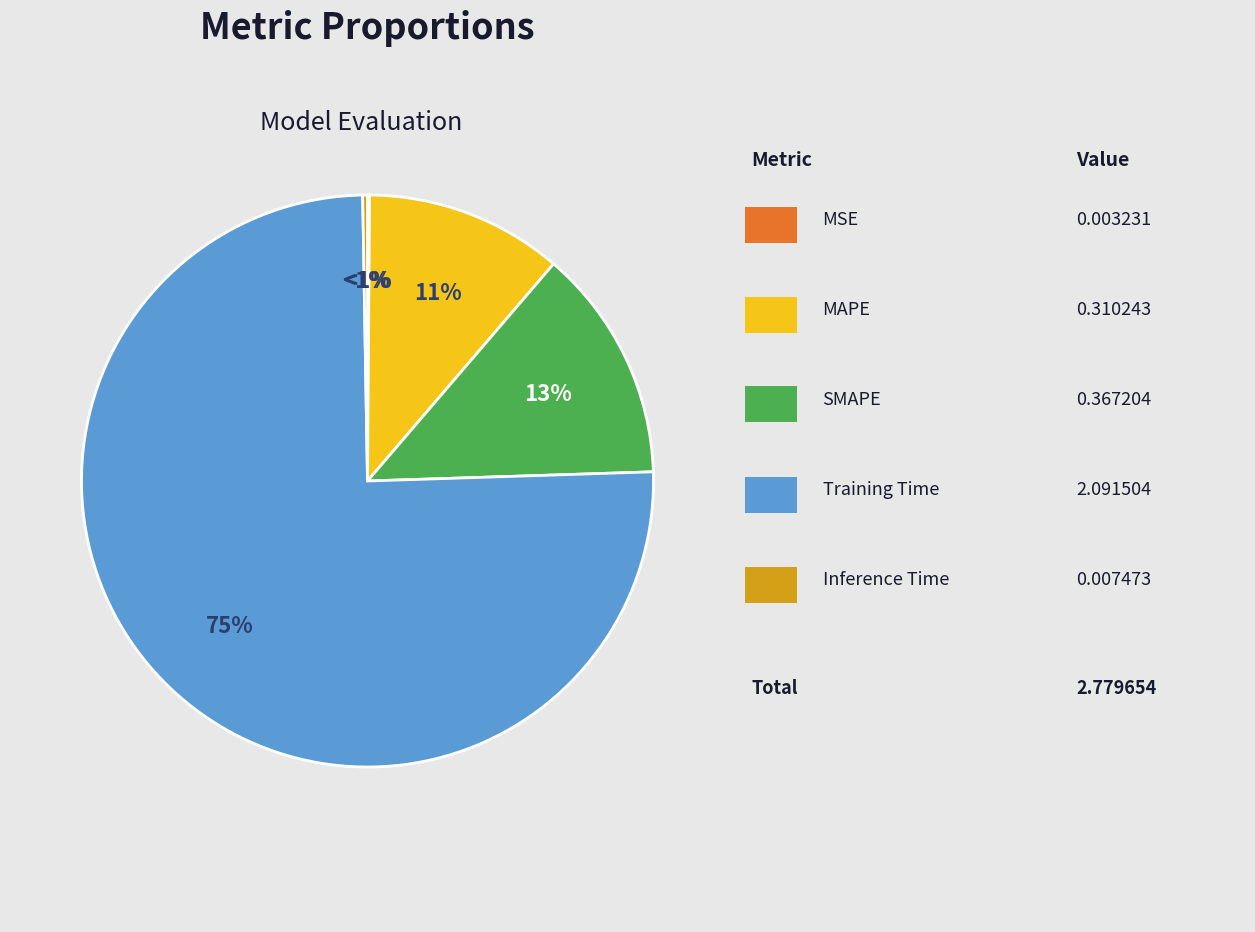

To the nearest percent, what percentage of the pie is Training Time?

75%